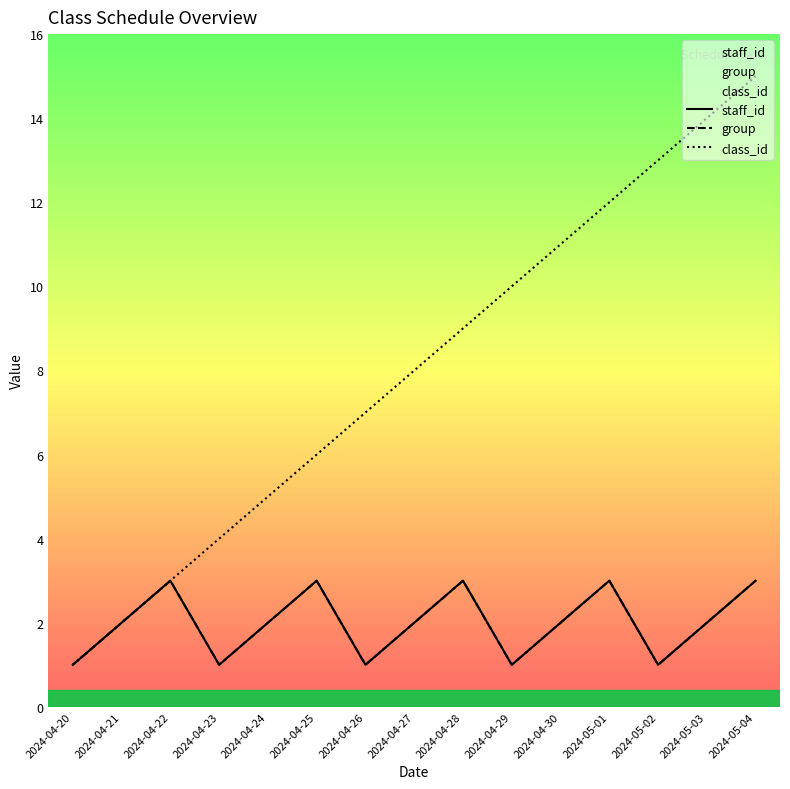

In staff_id, how many points are lower than both neighbors (excluding endpoints)?

4